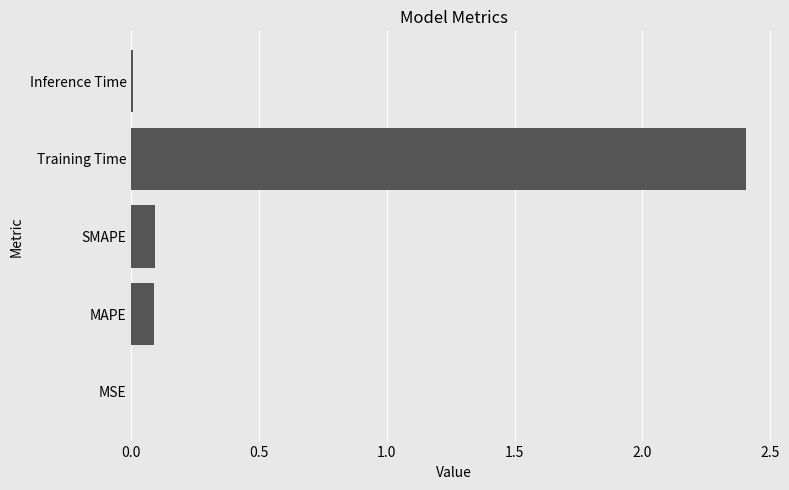

What is the average value?

0.5